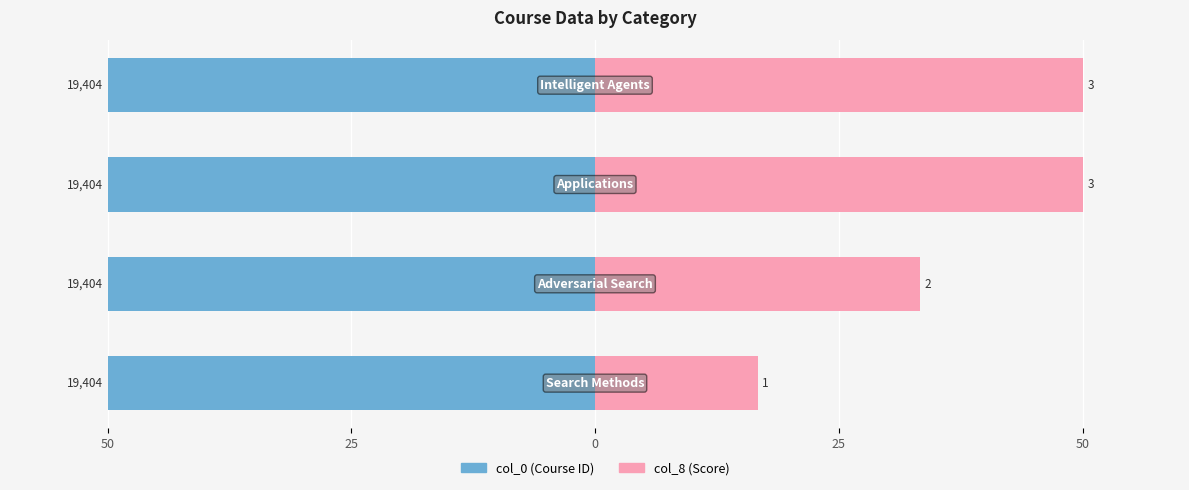

Is it true that col_8 equals 50.0 at 0?

True